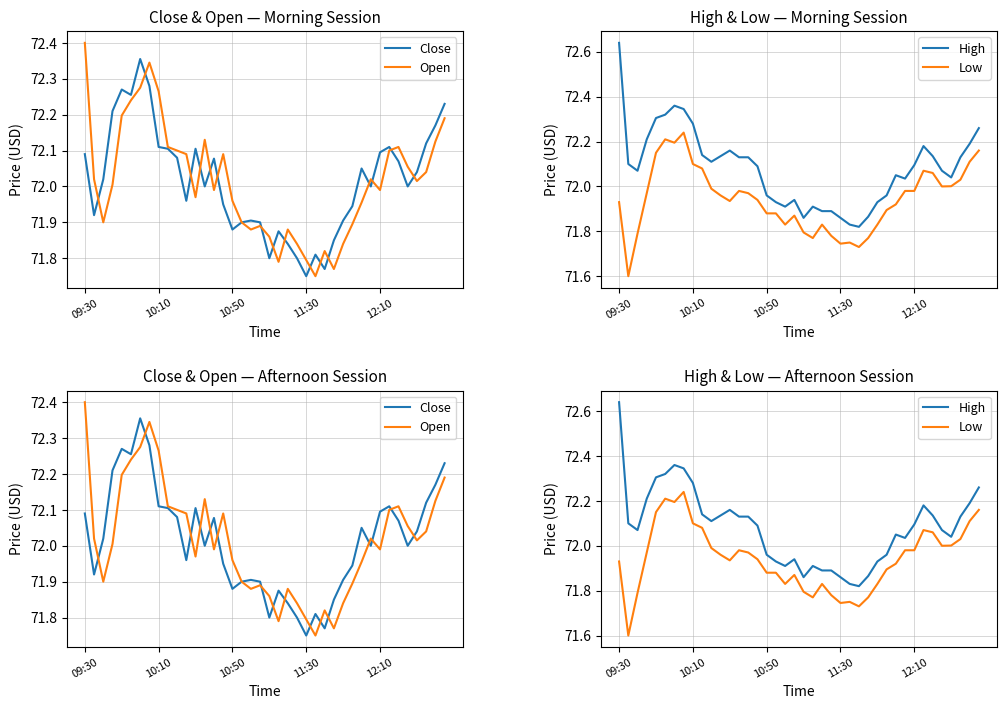

The Close series shows 109.8 at 9. True or false?

False